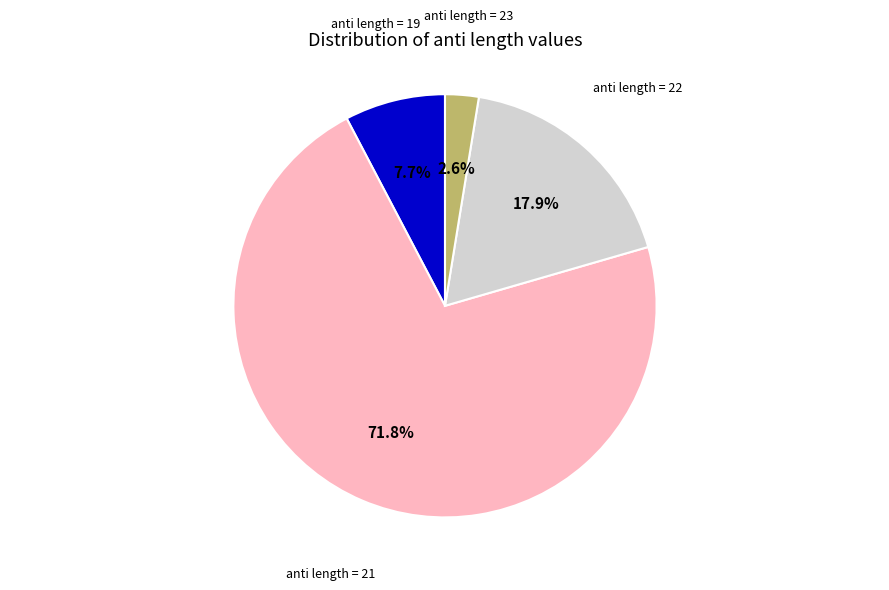

What percentage do anti length = 21 and anti length = 19 together represent?

79.5%